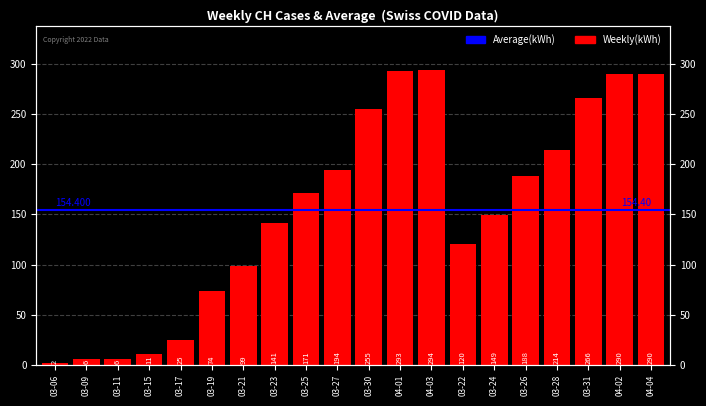

What is the value of the 15th bar from the left?

149